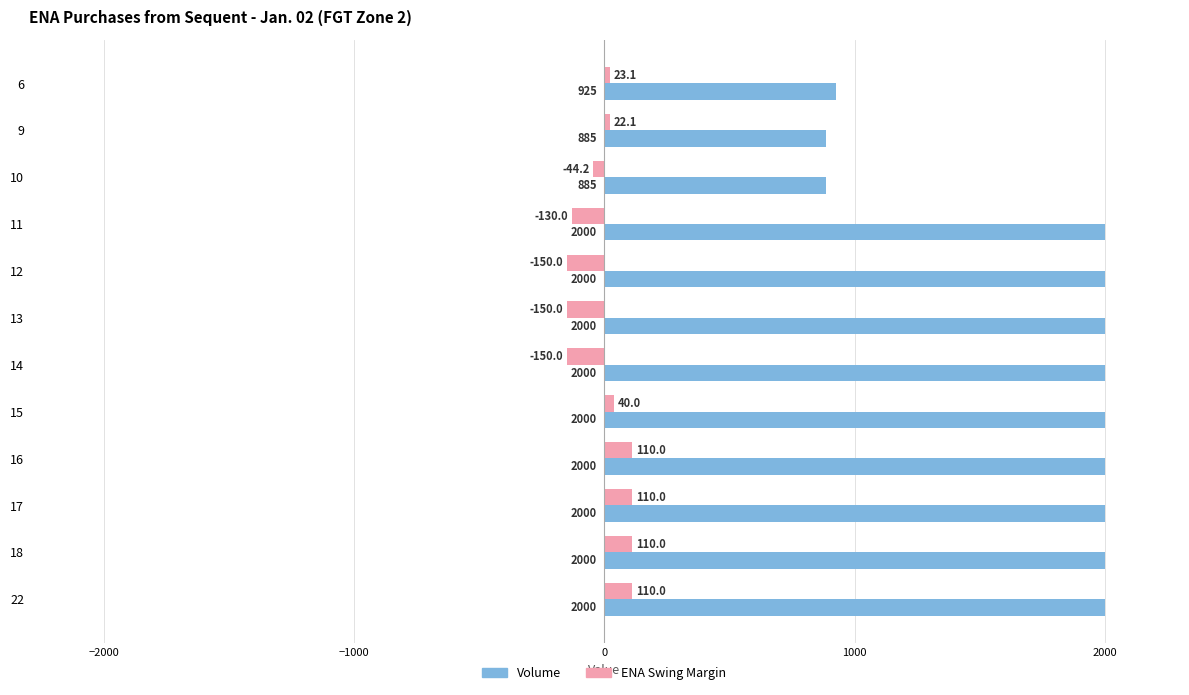

The Volume series shows 2000.0 at 22. True or false?

True